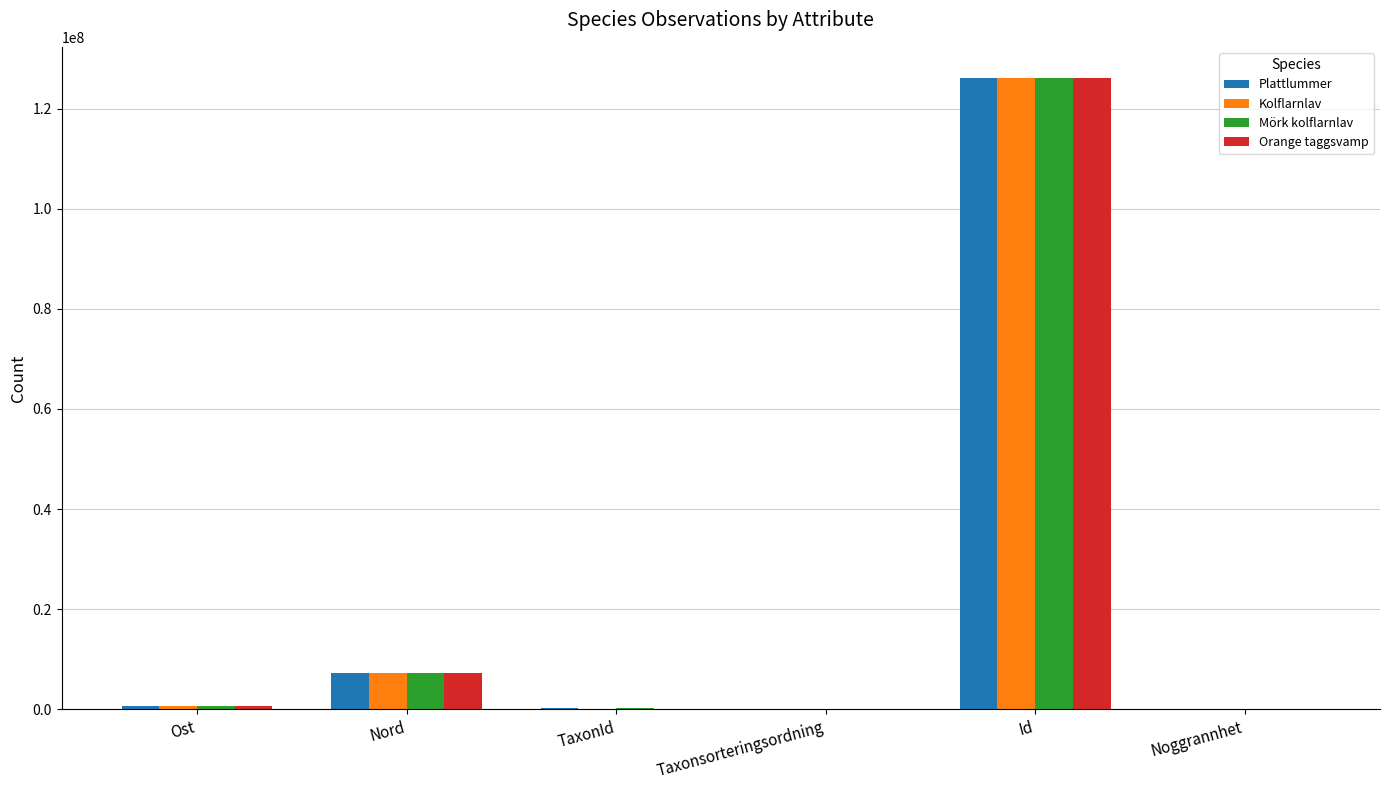

Between Taxonsorteringsordning and Id, which series saw the biggest shift?

Kolflarnlav